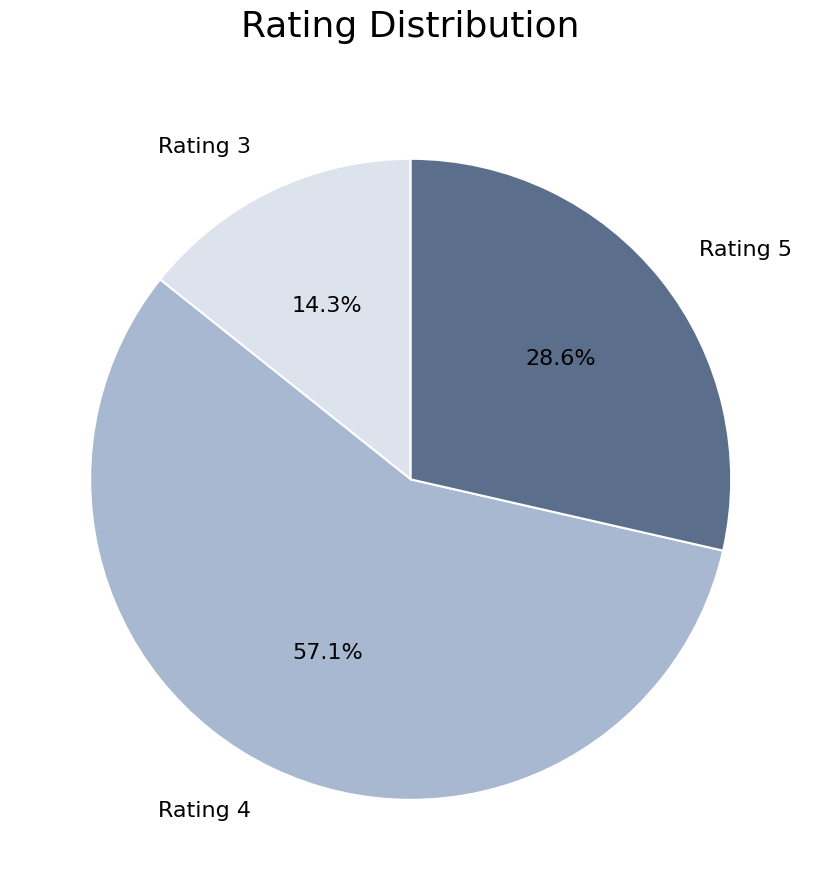

Is there a majority slice in this chart?

Yes